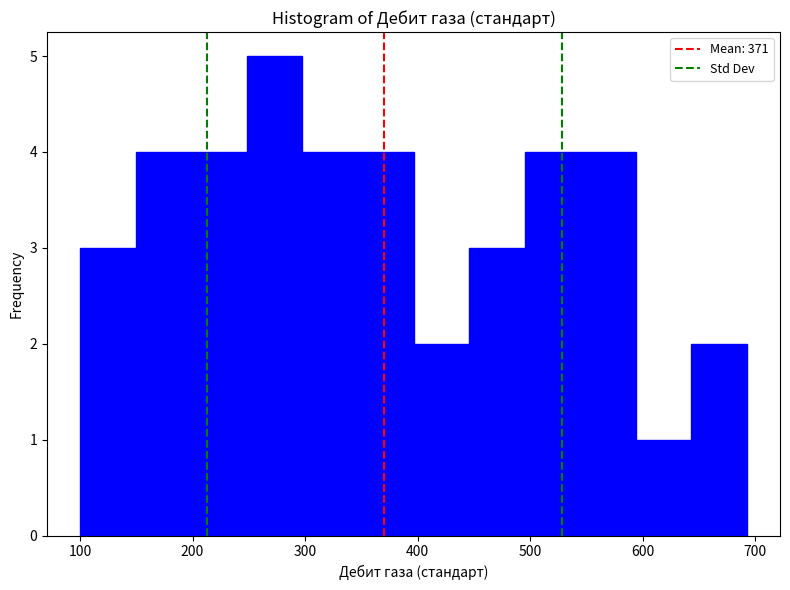

Which range on the x-axis has the tallest bar?

250 to 300